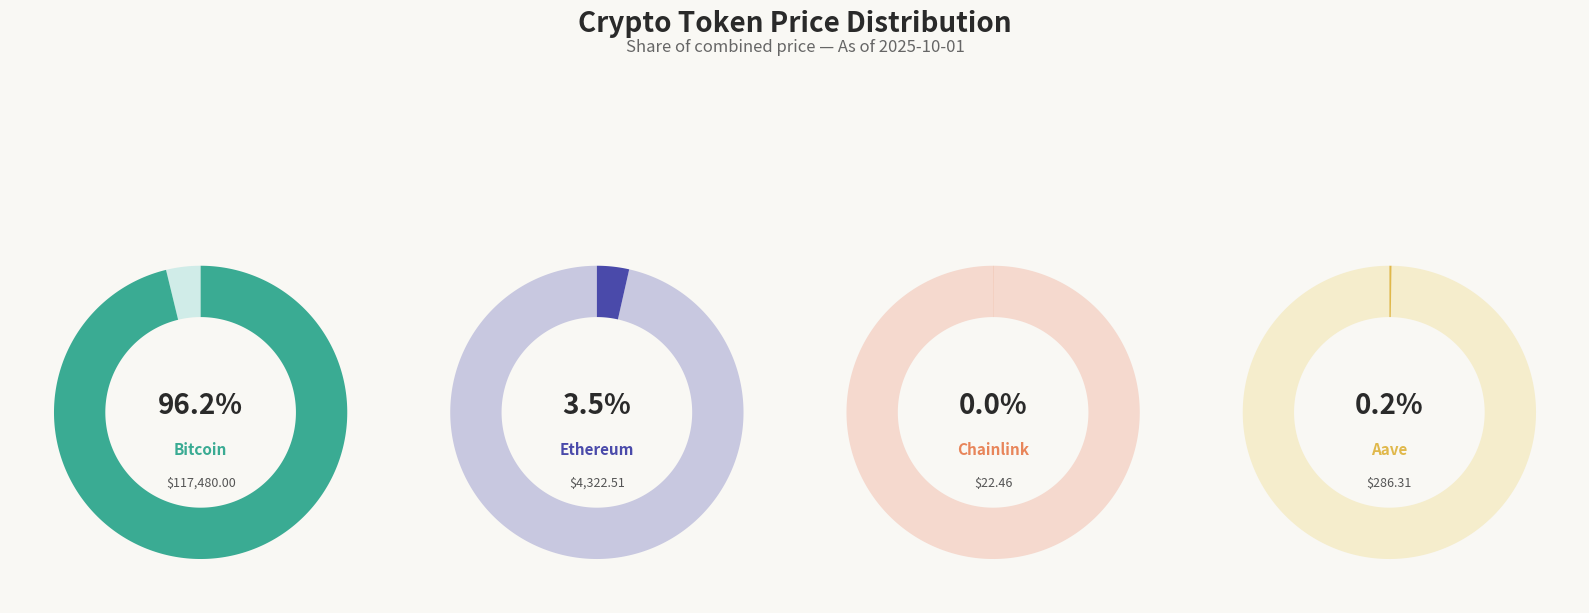

To the nearest percent, what portion does Ethereum represent?

4%